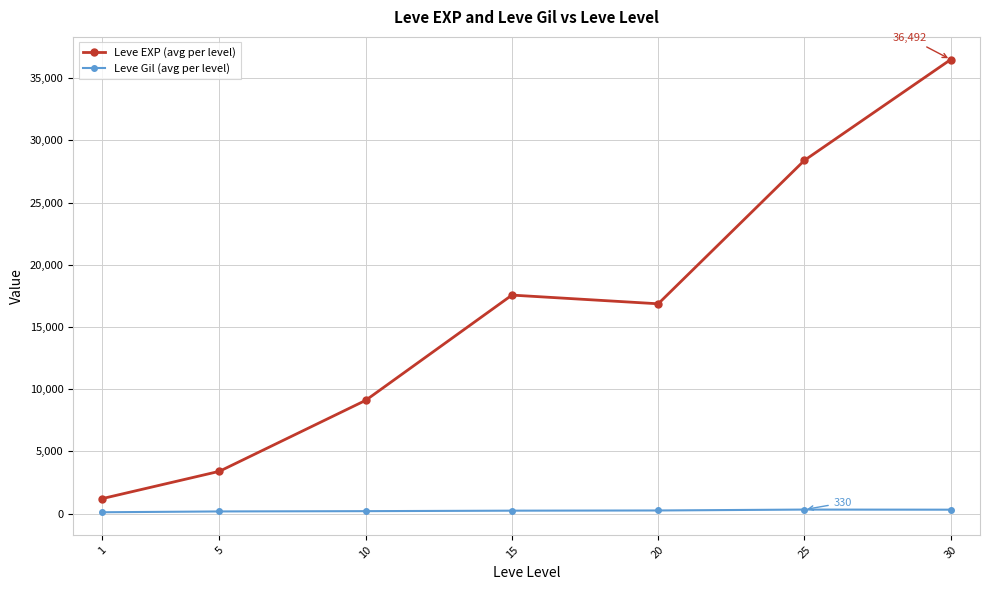

What is the sum of the Leve EXP (avg per level) values at 15 and 20?

34428.3